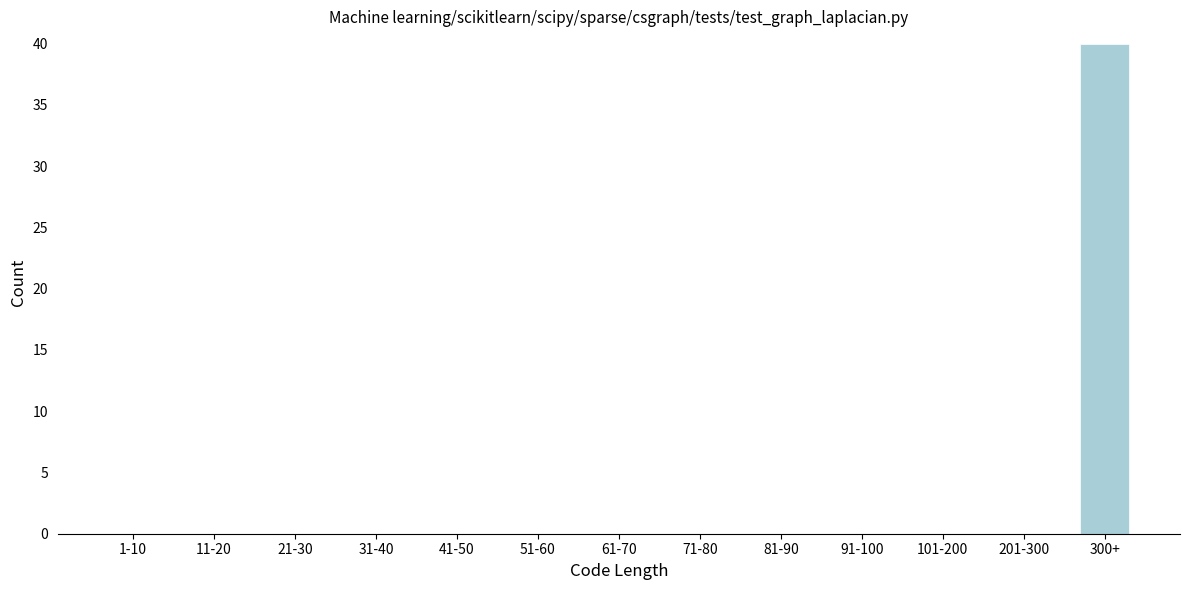

Reading right to left, extract all data points from this chart.

300+=40	201-300=0	101-200=0	91-100=0	81-90=0	71-80=0	61-70=0	51-60=0	41-50=0	31-40=0	21-30=0	11-20=0	1-10=0